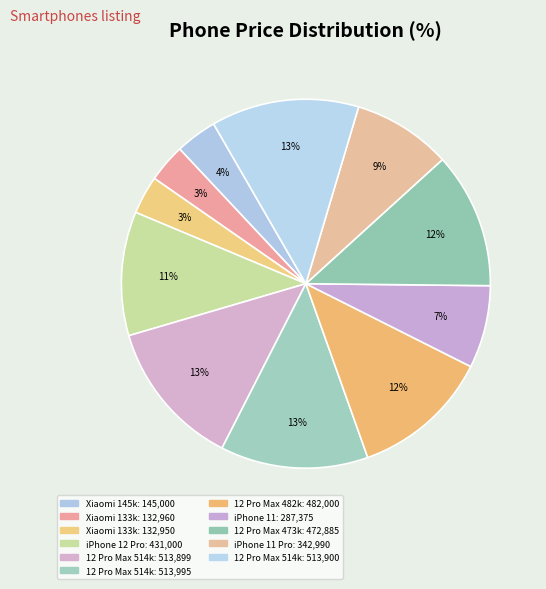

How many slices are in this pie chart?

11